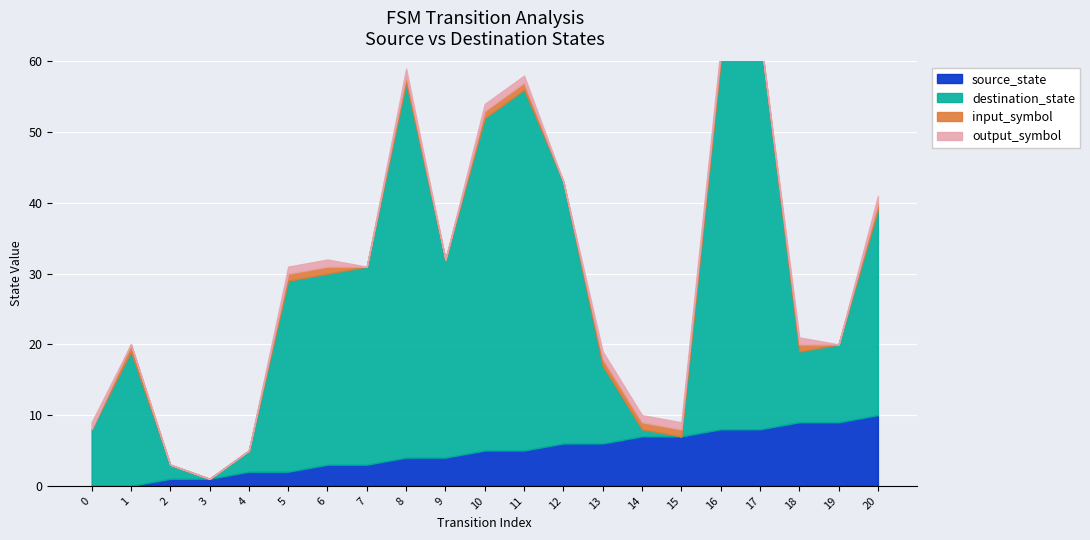

At which label does destination_state first exceed 27?

7